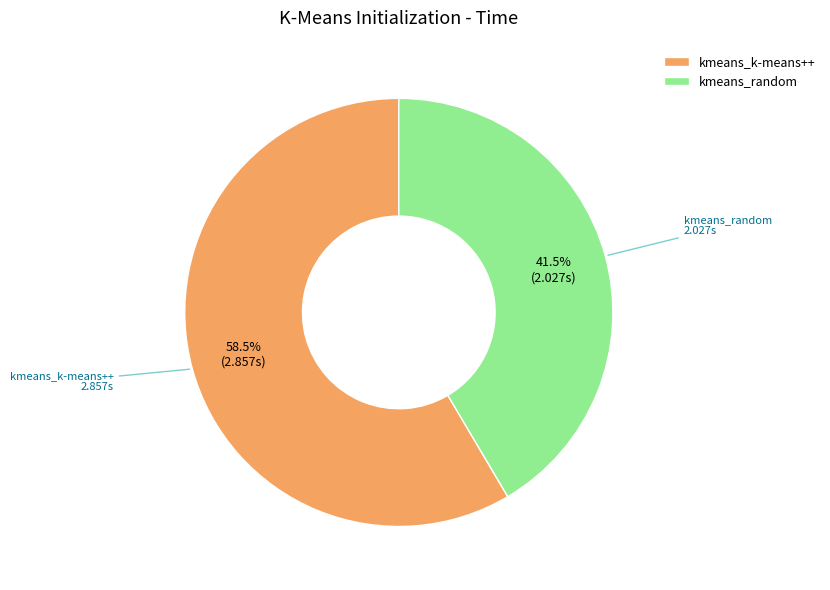

What is the ratio of the value at kmeans_k-means++ to the value at kmeans_random?

1.4